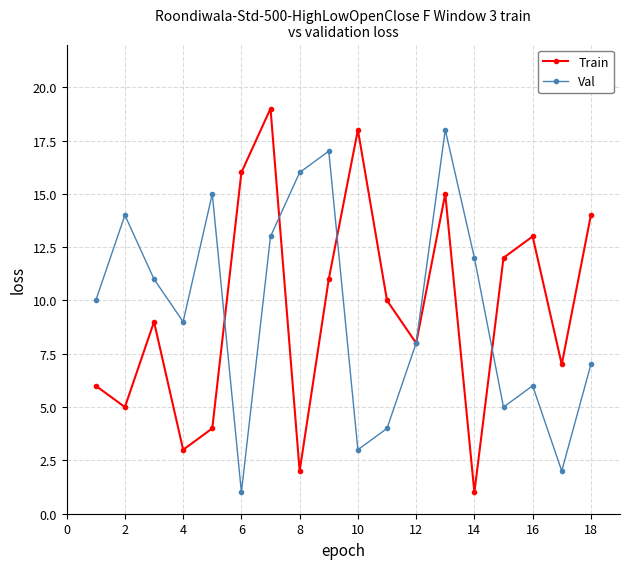

What is the maximum value shown in the chart?

19